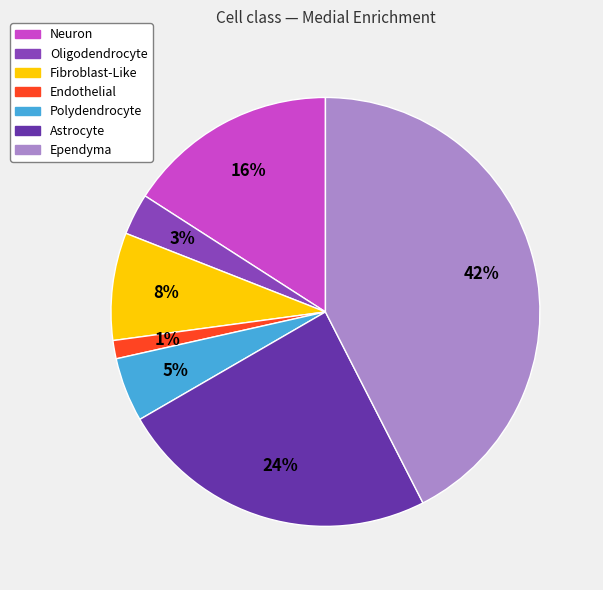

The Fibroblast-Like slice represents 22% of the pie. True or false?

False